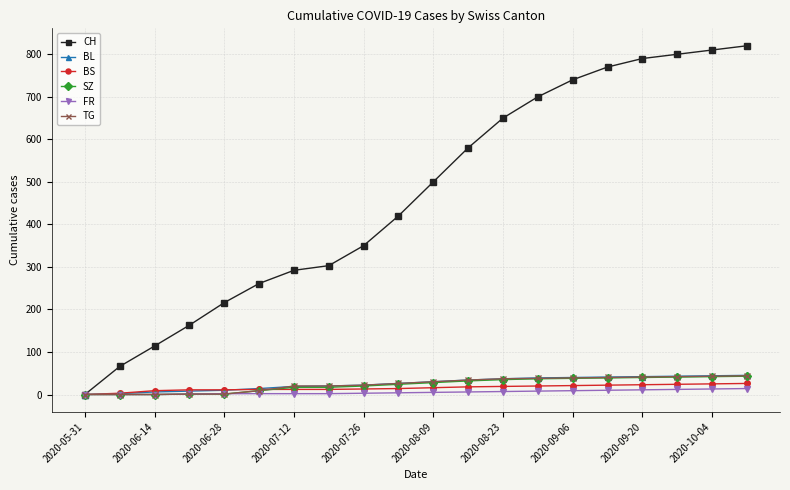

What is the highest value of the BS series?

26